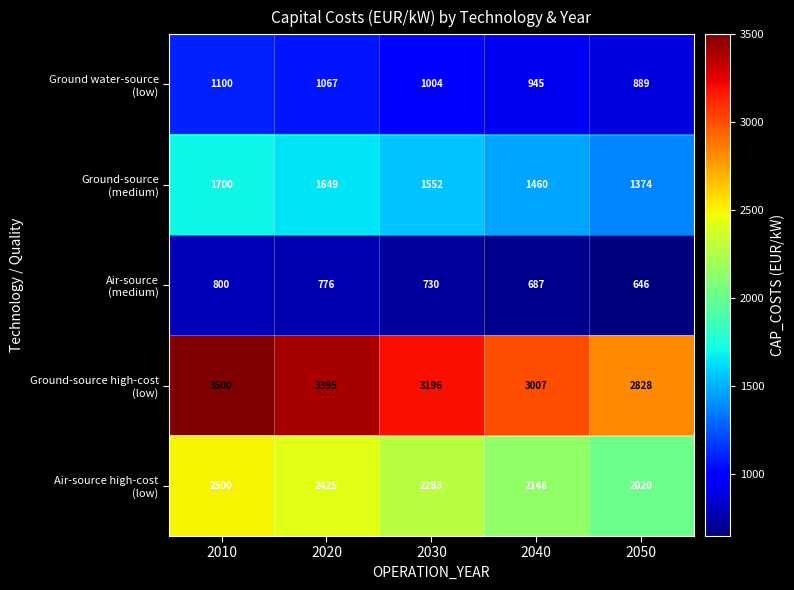

What is the total value across all series at 2050?

7757